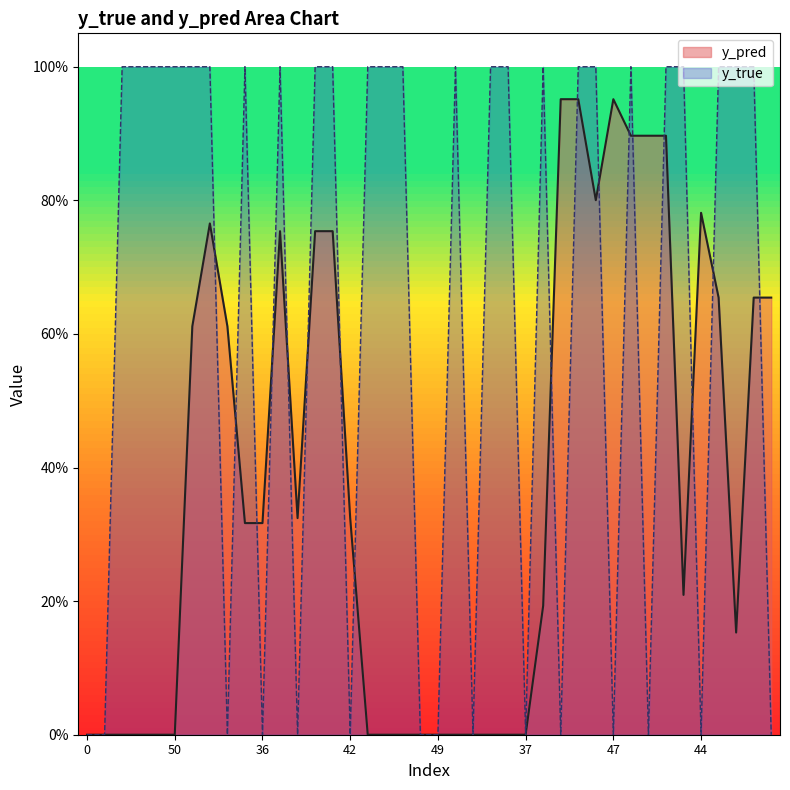

Reading right to left, what are all the values shown in this chart?

y_pred: 0.7	0.7	0.2	0.7	0.8	0.2	0.9	0.9	0.9	1.0	0.8	1.0	1.0	0.2	0.0	0.0	0.0	0.0	0.0	0.0	0.0	0.0	0.0	0.0	0.3	0.8	0.8	0.3	0.8	0.3	0.3	0.6	0.8	0.6	0.0	0.0	0.0	0.0	0.0	0.0
y_true: 0.0	1.0	1.0	1.0	0.0	1.0	1.0	0.0	1.0	0.0	1.0	1.0	0.0	1.0	0.0	1.0	1.0	0.0	1.0	0.0	0.0	1.0	1.0	1.0	0.0	1.0	1.0	0.0	1.0	0.0	1.0	0.0	1.0	1.0	1.0	1.0	1.0	1.0	0.0	0.0